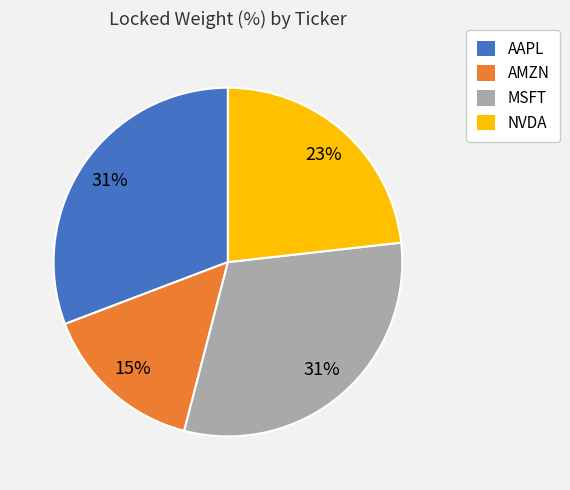

The NVDA slice represents 35% of the pie. True or false?

False